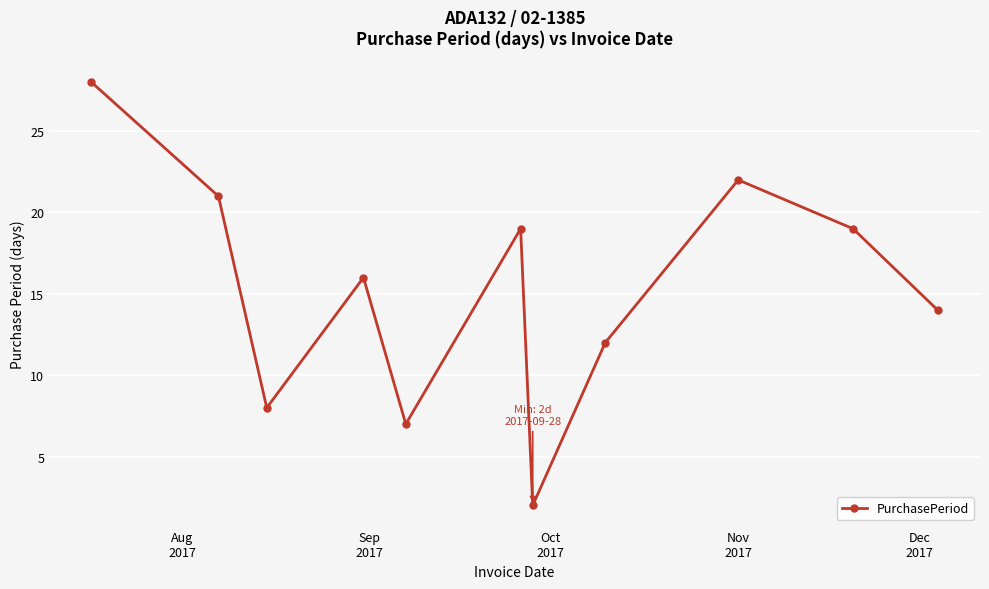

How many values are below 16?

5